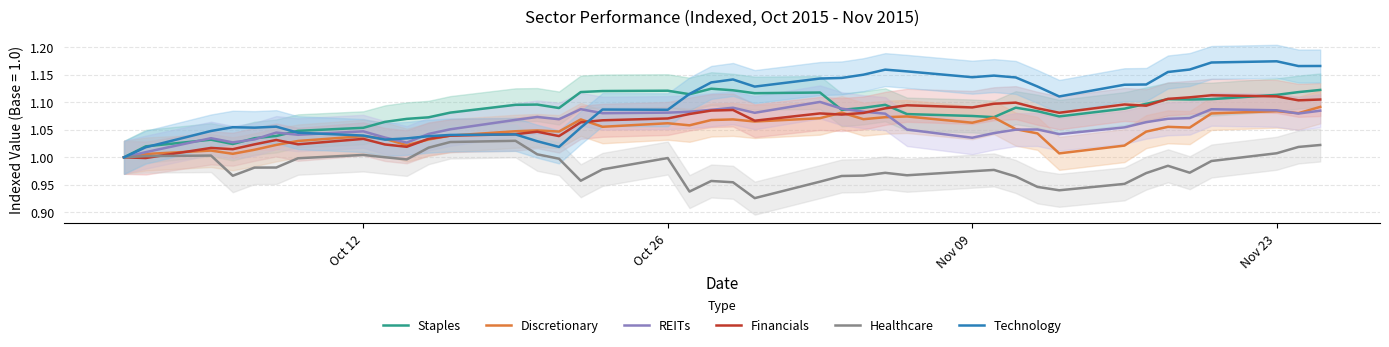

How many interior local valleys does the Technology series have?

8